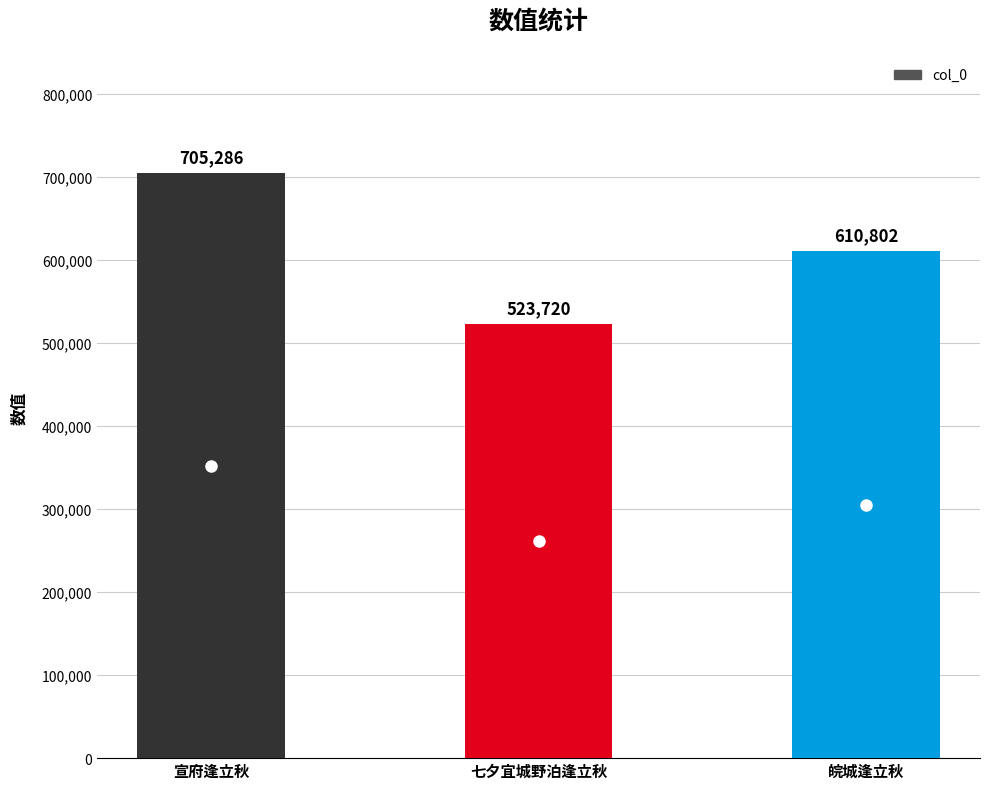

List the labels in order of value, smallest first.

七夕宜城野泊逢立秋, 皖城逢立秋, 宣府逢立秋